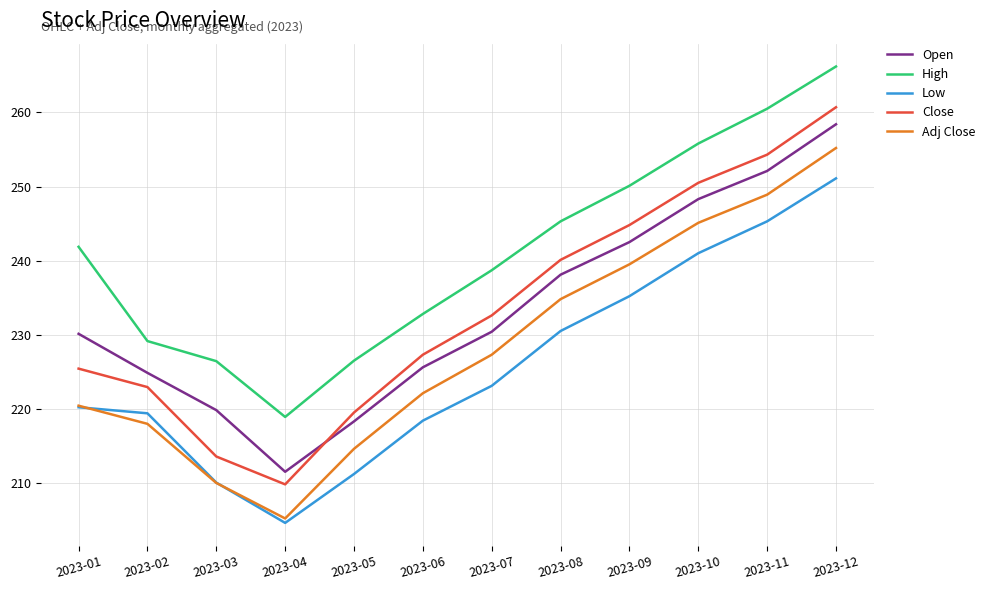

At which category is the sum across all series the highest?

2023-12